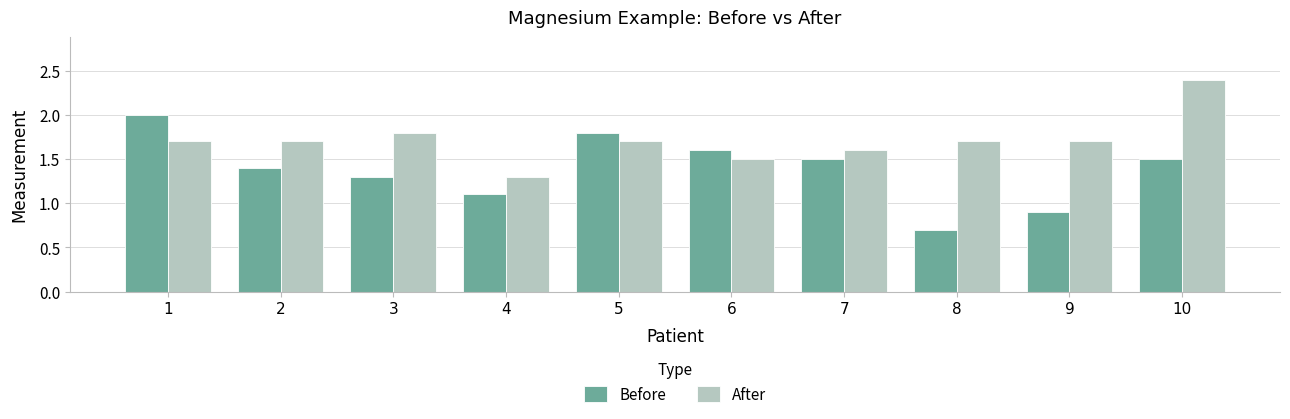

Rank the series at 1 from lowest to highest value.

After, Before